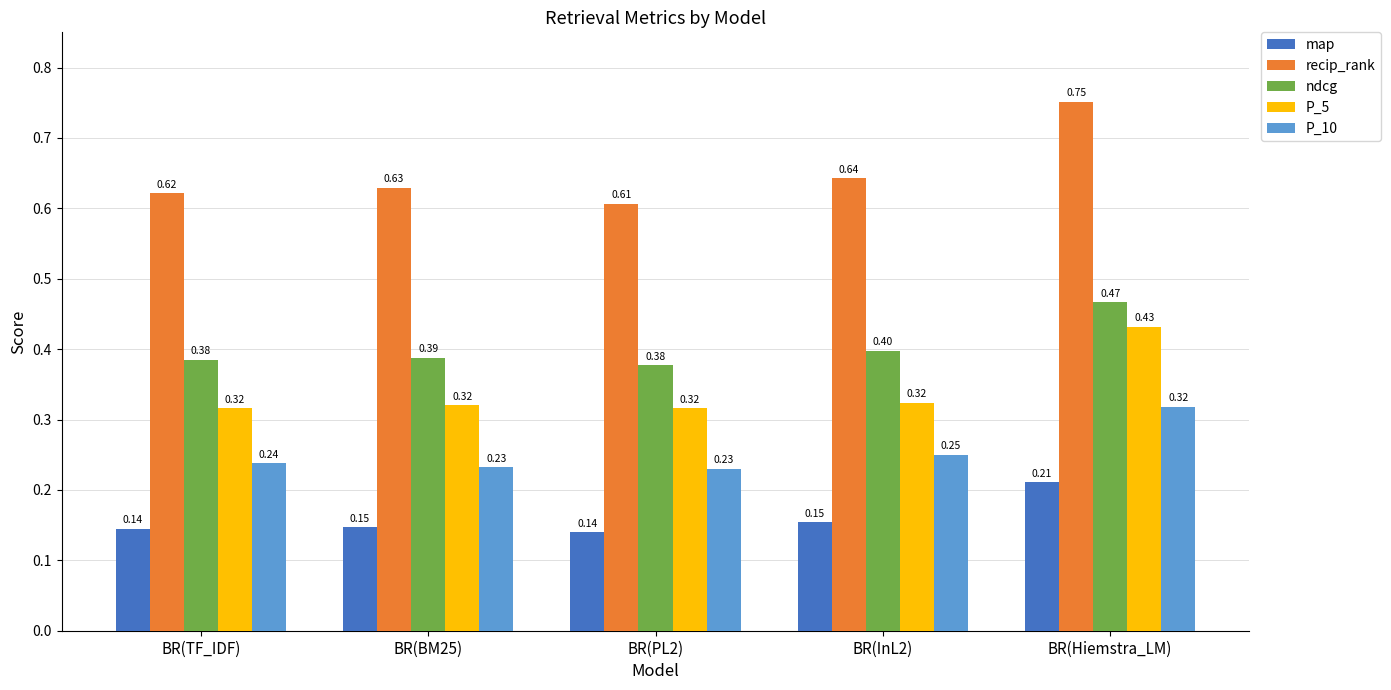

Which series has the largest range (max minus min)?

recip_rank